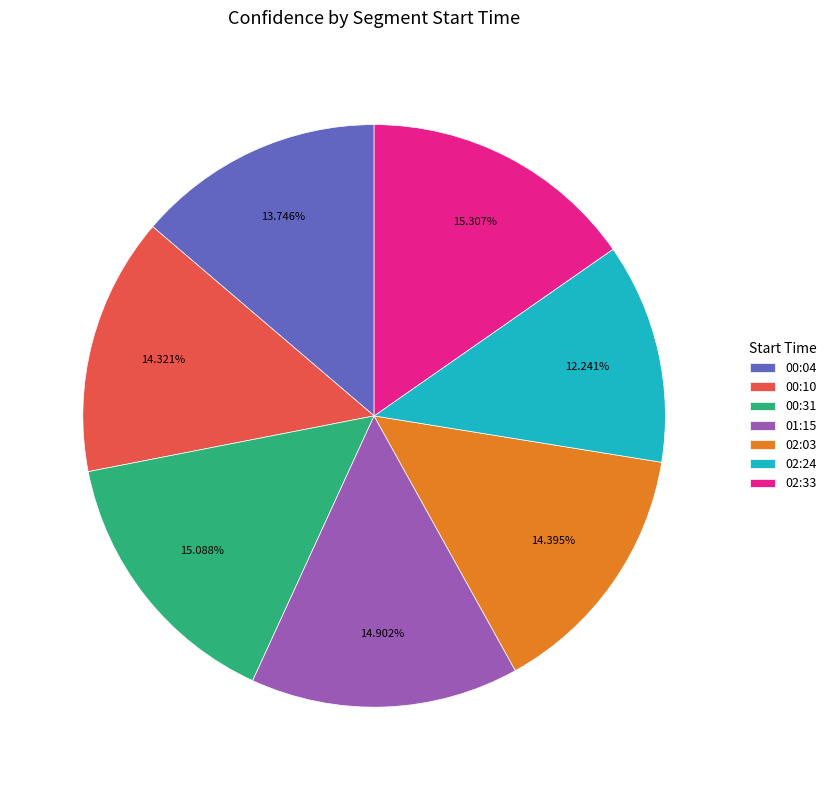

What is the smallest slice in the pie chart?

02:24